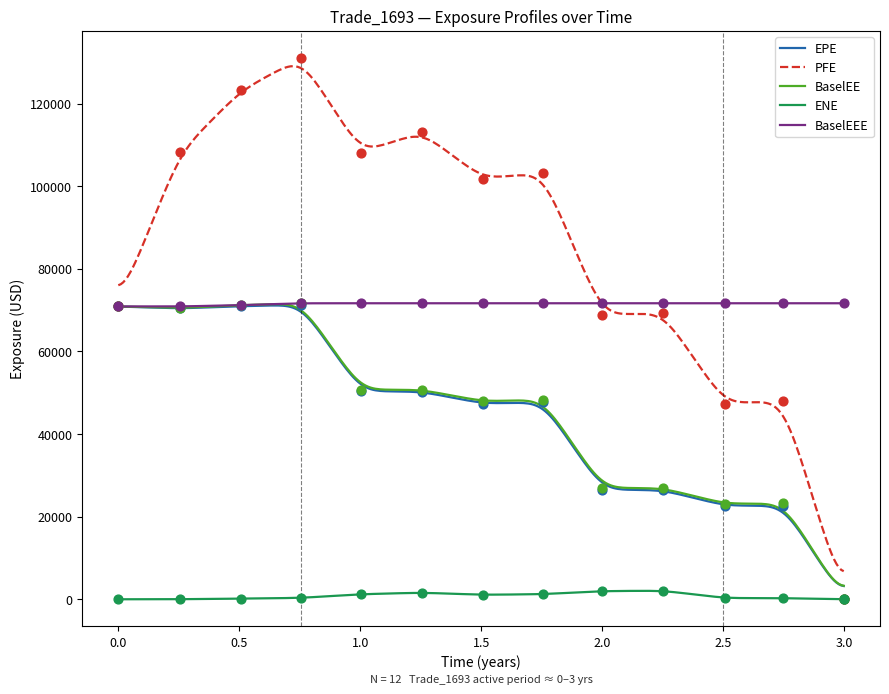

Which series has the largest total across all categories?

PFE